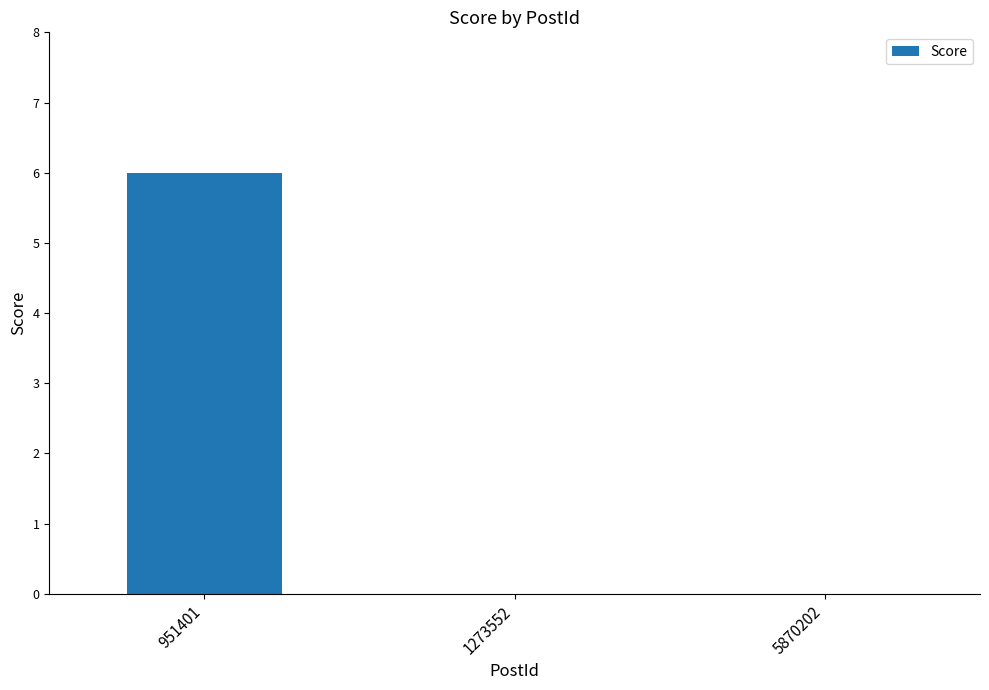

What is the sum of the values at 5870202 and 951401?

6